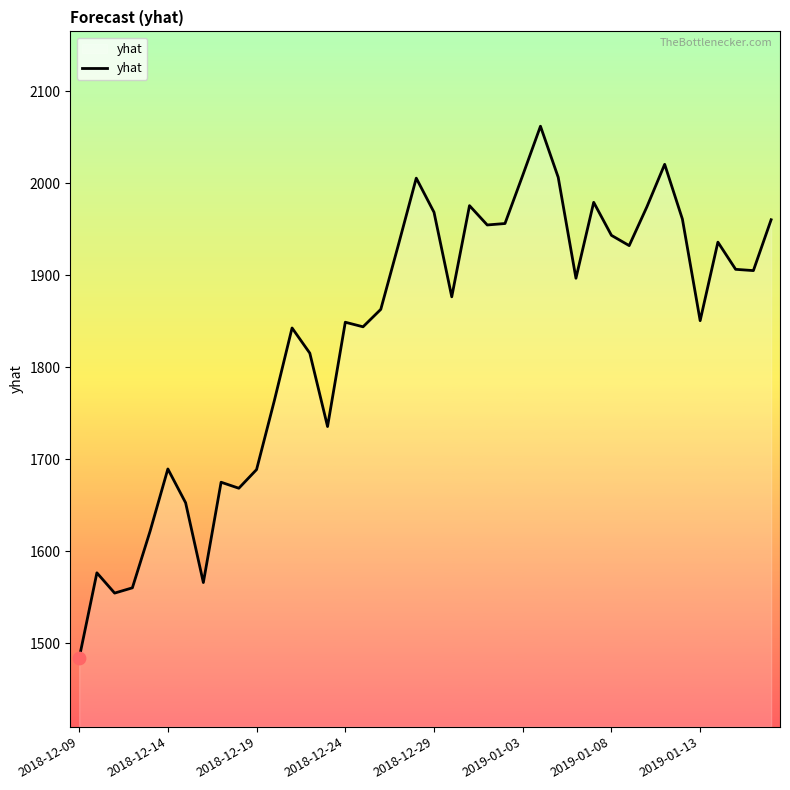

What is the greatest value displayed?

2061.8